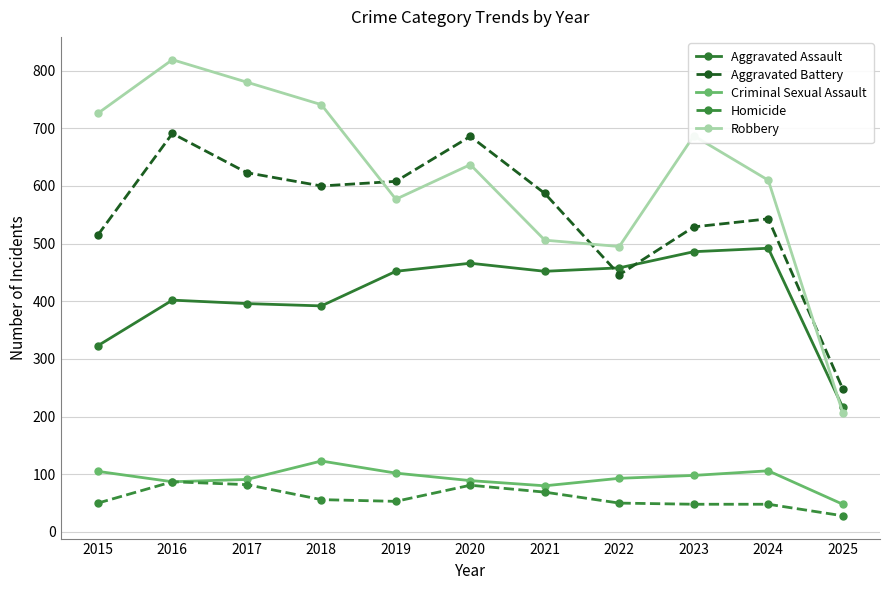

Which series has the largest total across all categories?

Robbery